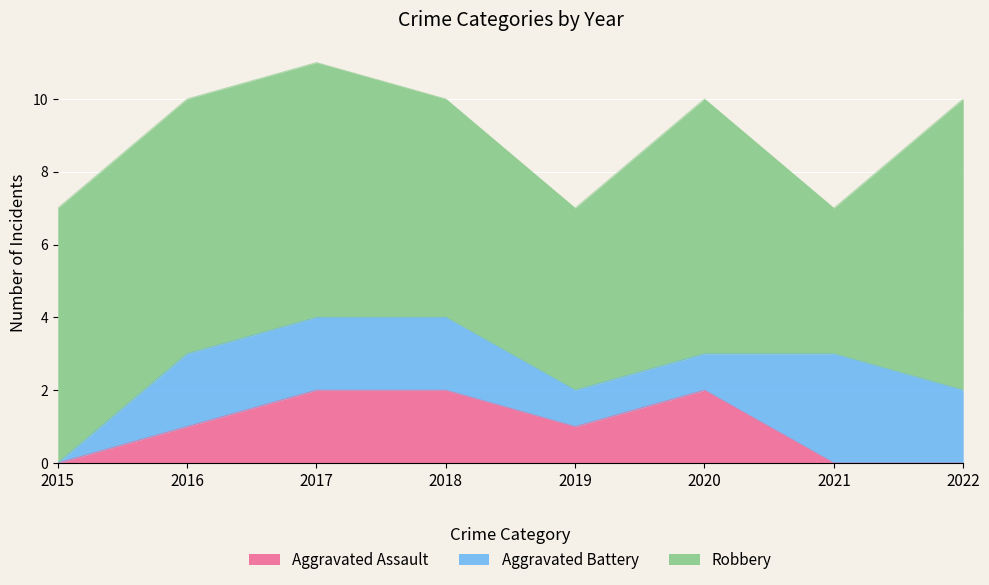

At how many categories does at least one series exceed 3?

8